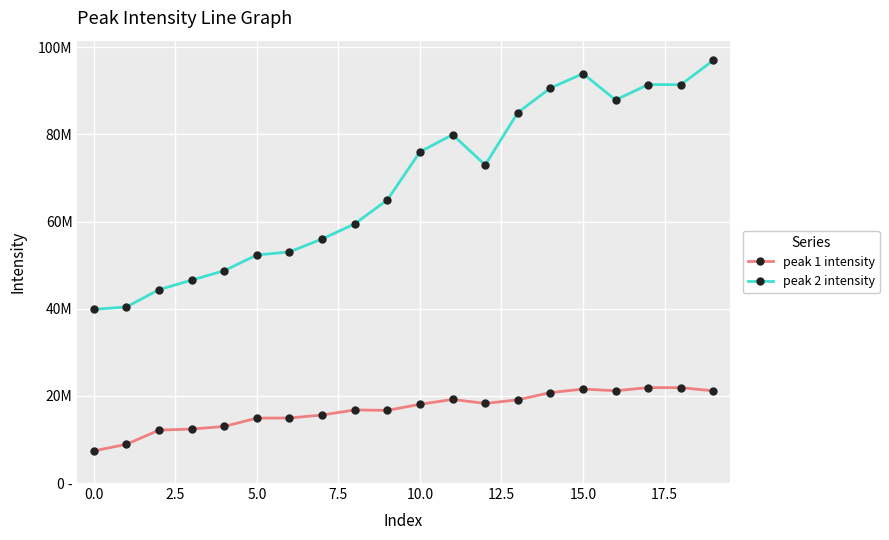

Is this an area chart (filled region under the line)?

No